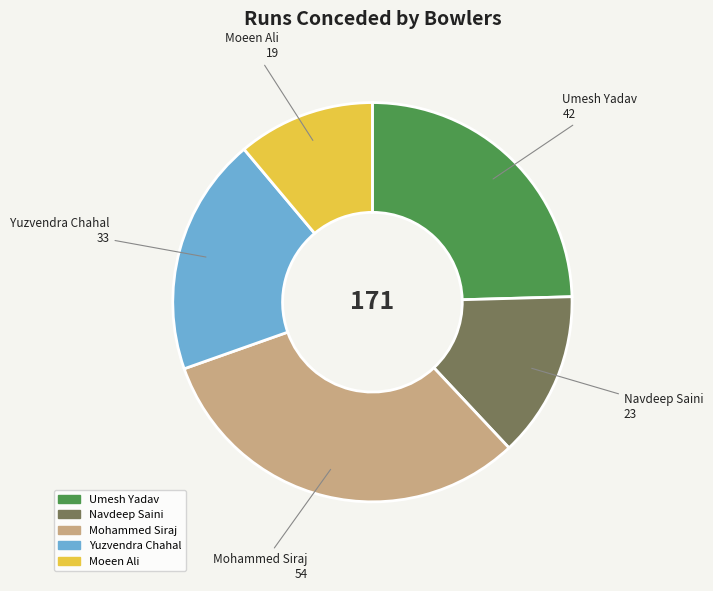

Between Navdeep Saini and Mohammed Siraj, which is larger?

Mohammed Siraj